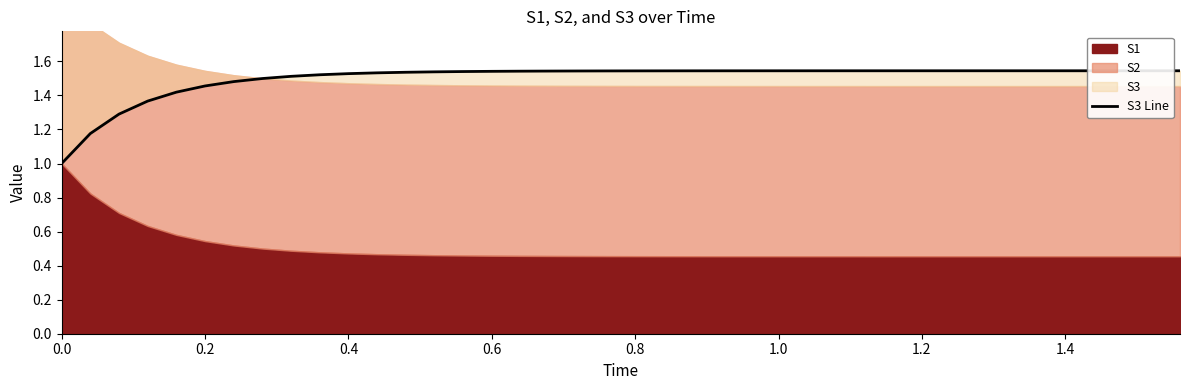

Count the number of categories in the chart.

40